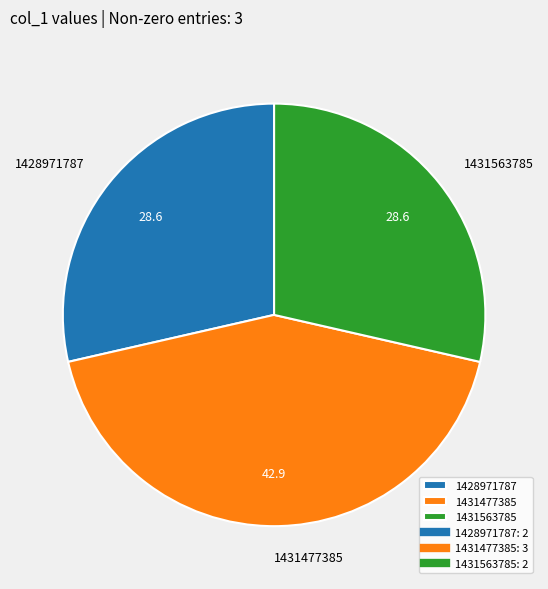

The 1431477385 slice represents 43% of the pie. True or false?

True